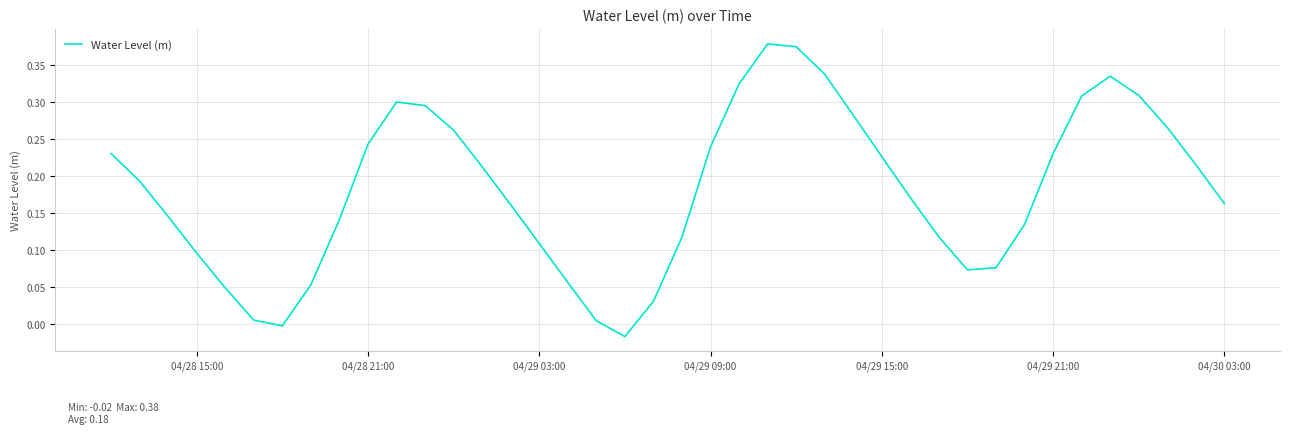

How many lines are shown in the chart?

1